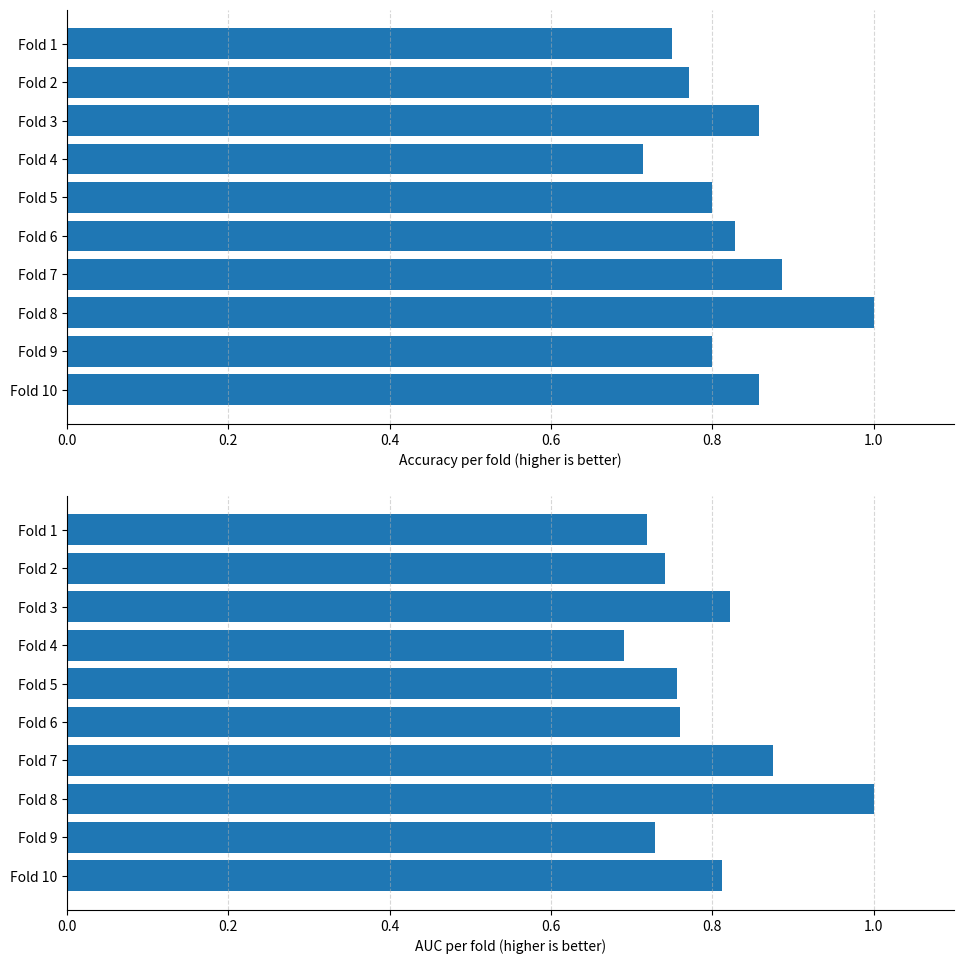

How many groups of bars are there?

10